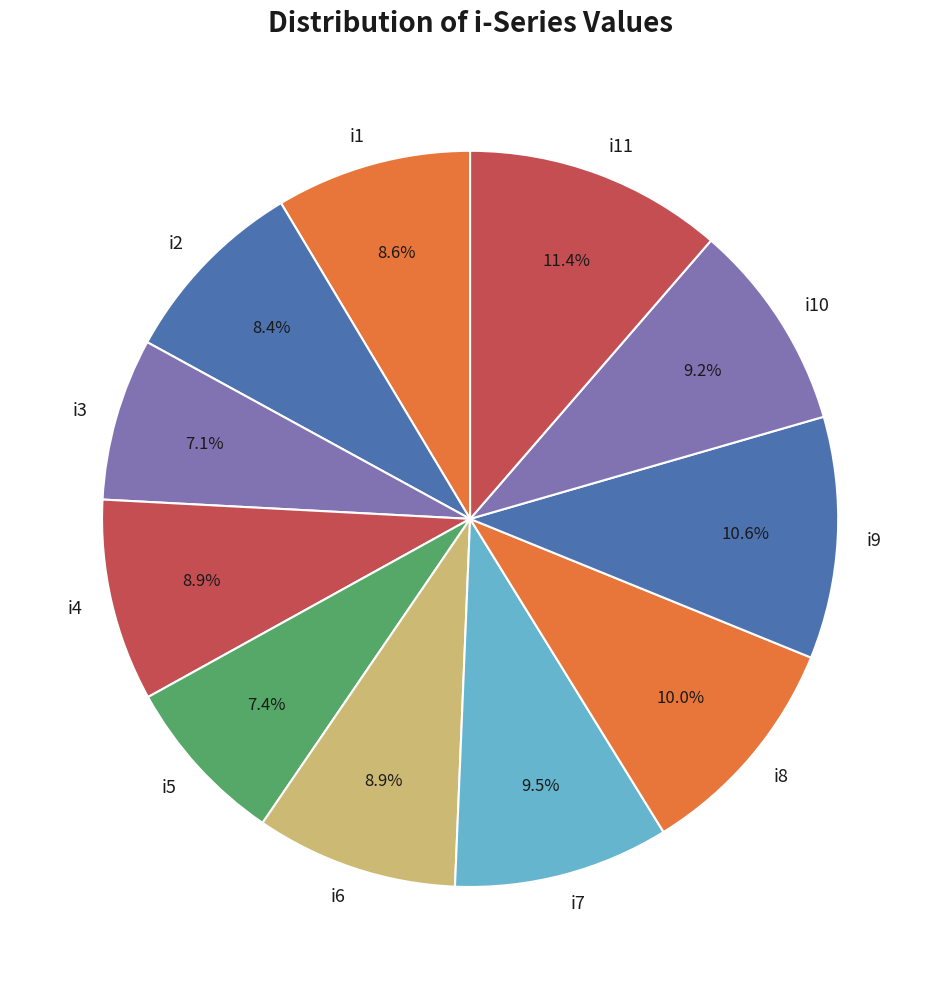

Is it true that i8 is 10% of the pie?

True